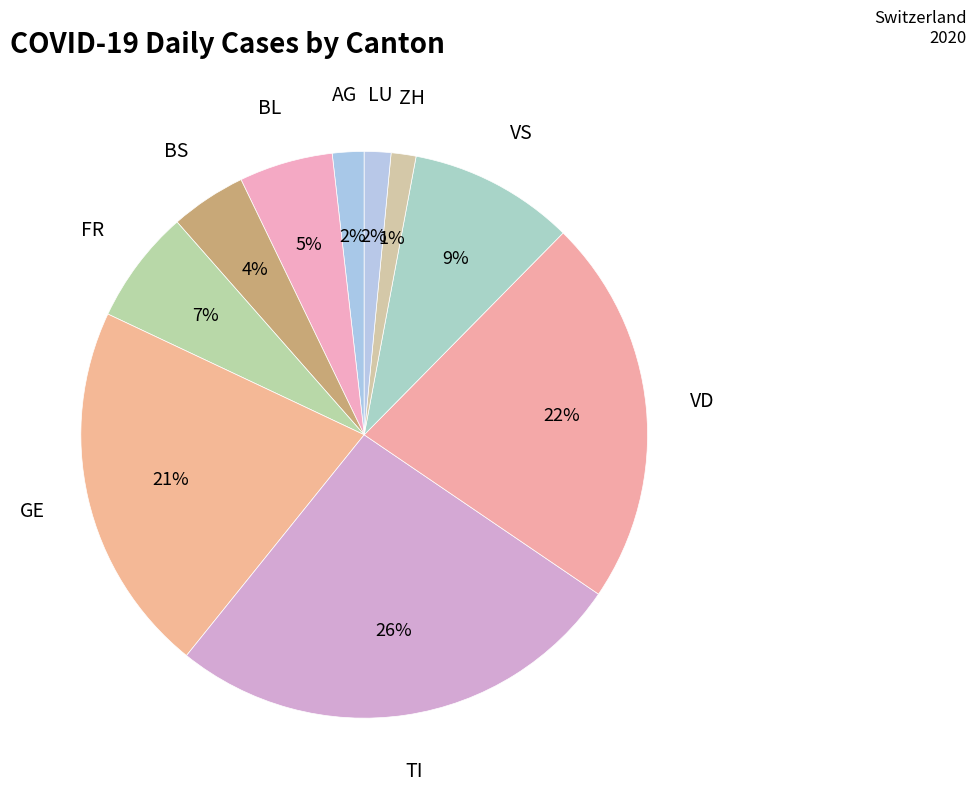

Is it true that AG is 2% of the pie?

True